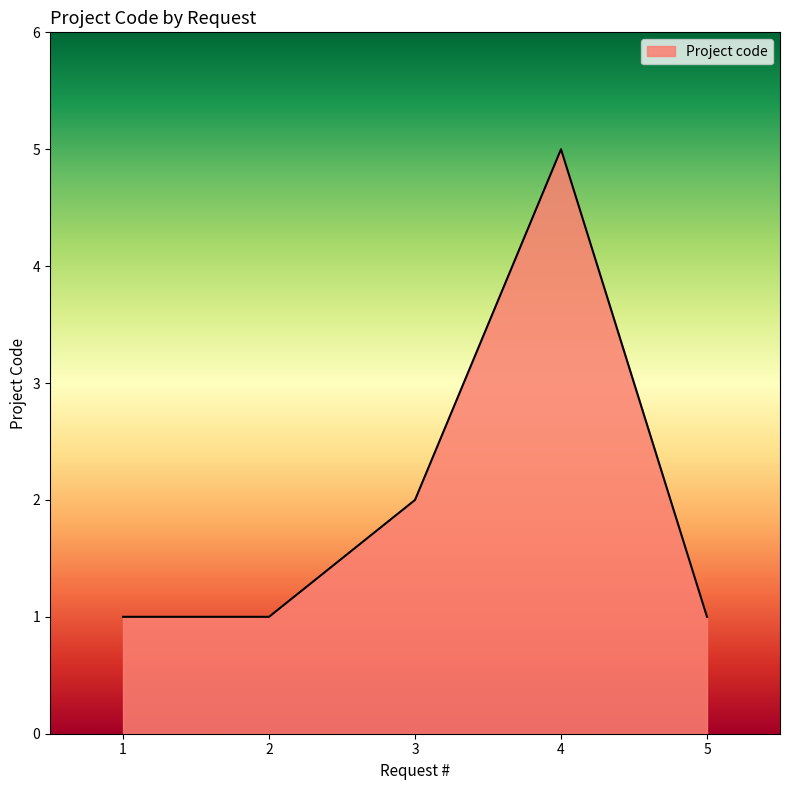

How many categories are shown in the chart?

5